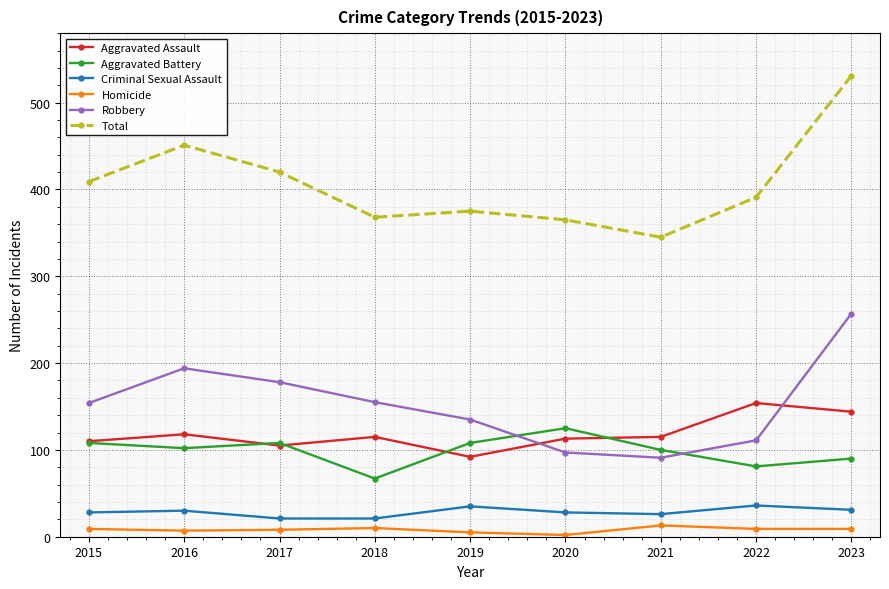

Where is the first local maximum for Aggravated Battery?

2017